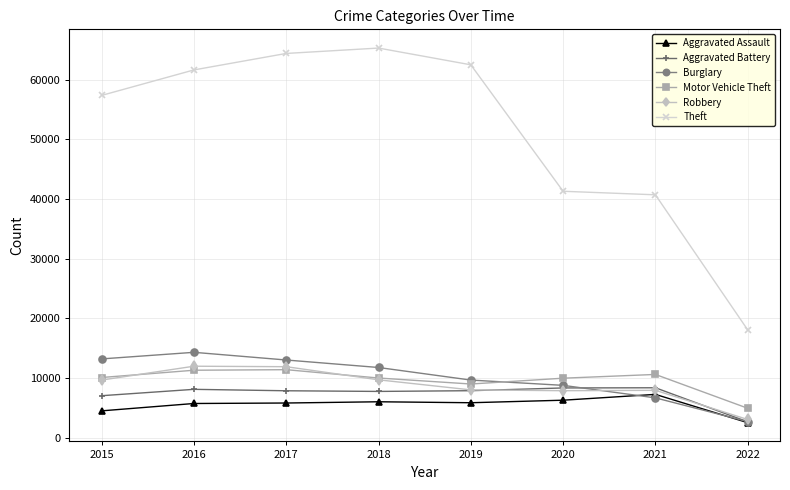

True or false: Aggravated Battery has more than 0 interior local peaks.

True